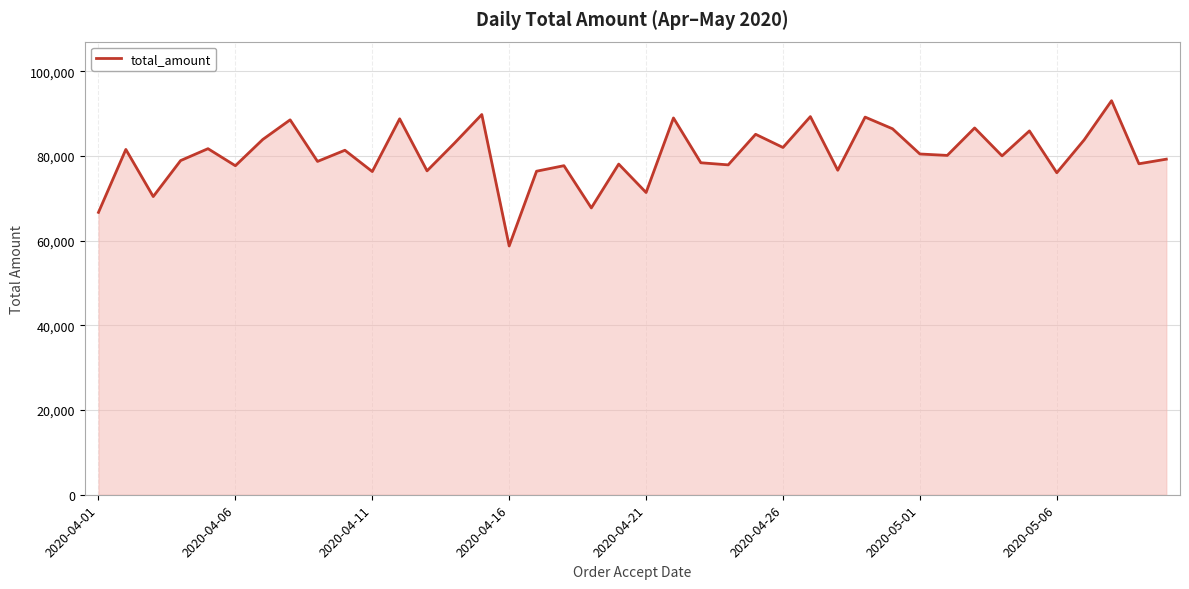

What is the difference between the maximum and minimum values?

34305